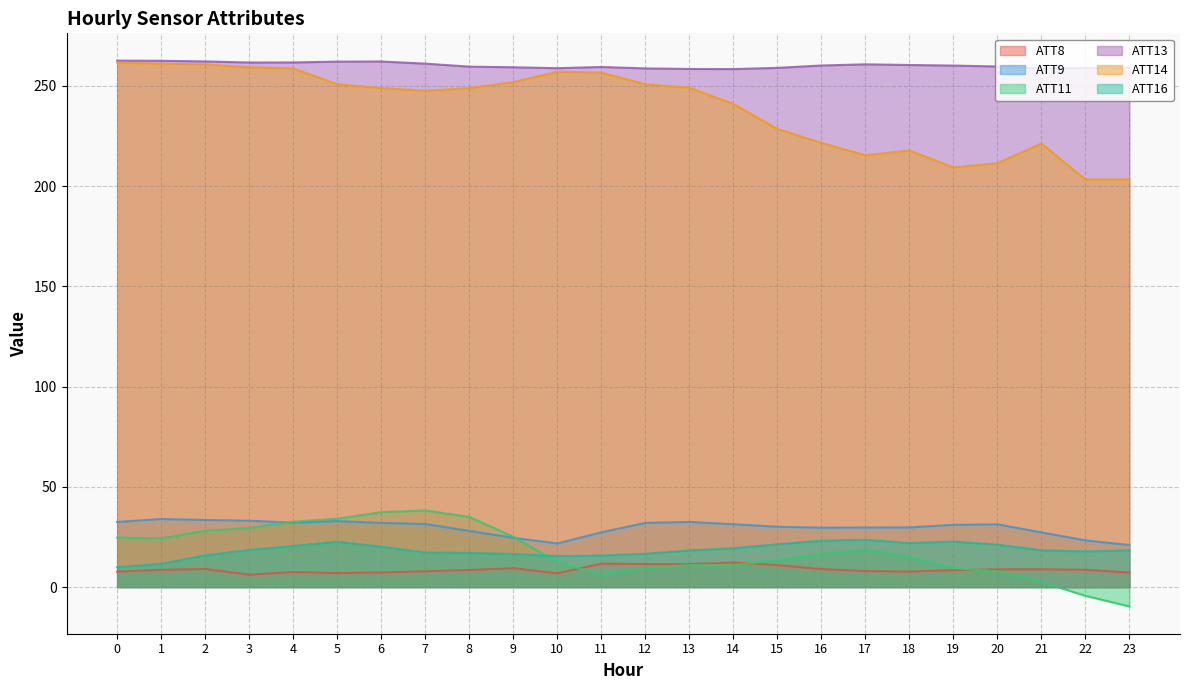

Which has a higher value, 5 or 16?

16